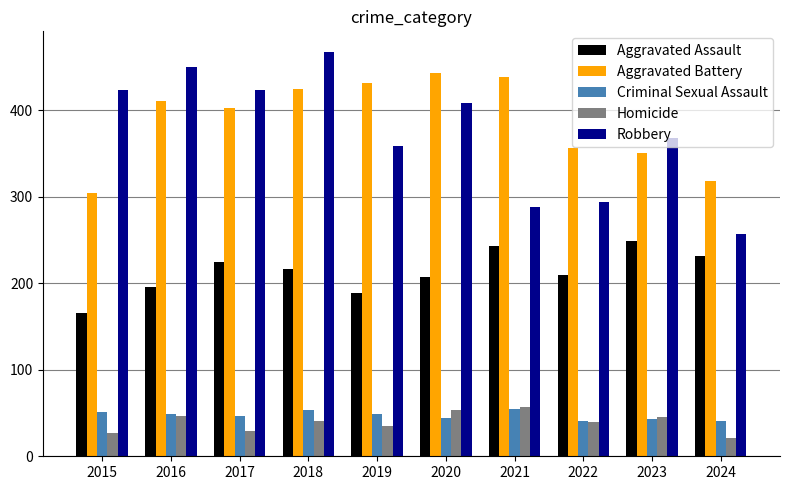

What is the total value across all series at 2015?

971